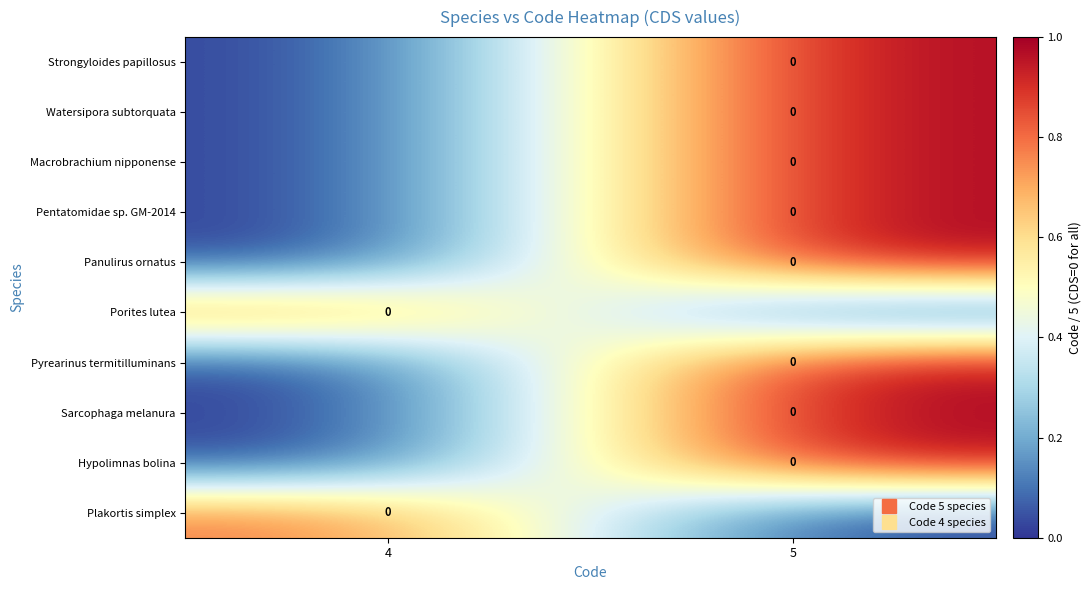

What is the average value of the row_0 series?

0.5